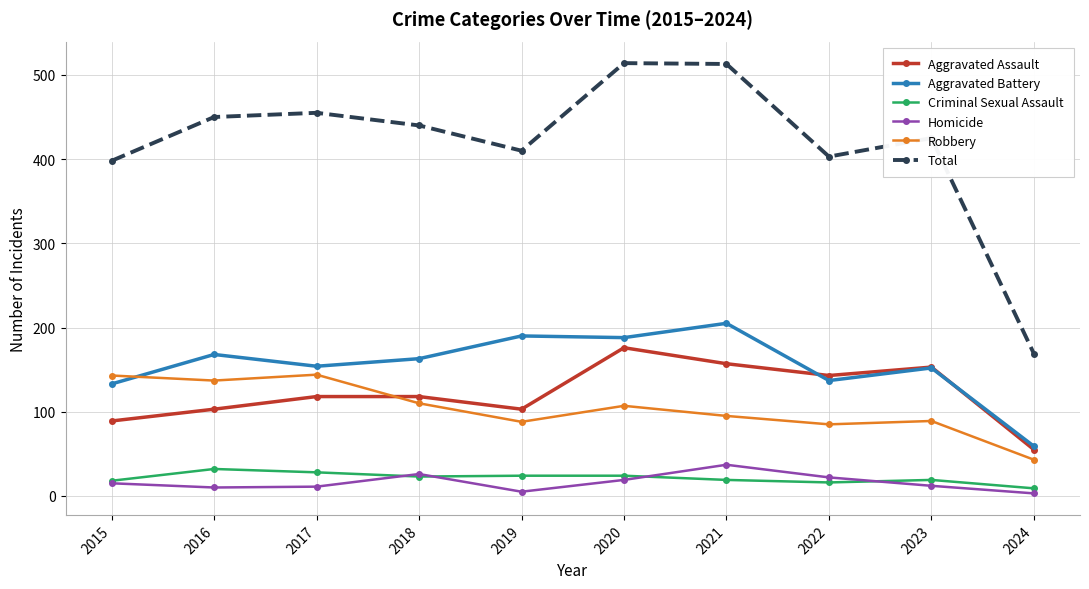

How many lines are shown in the chart?

6